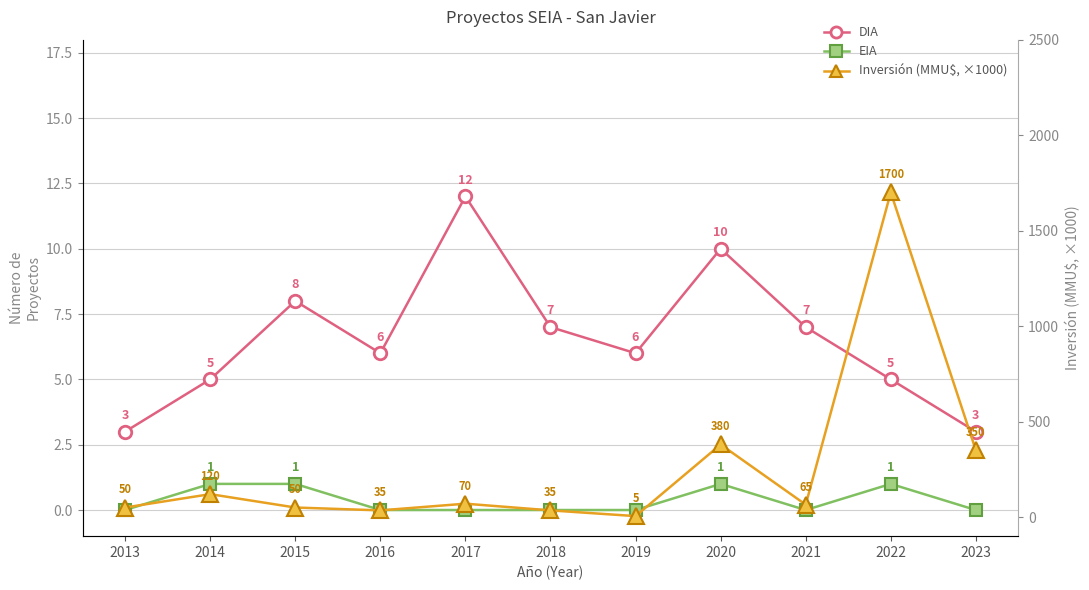

How many intersections are there between DIA and Inversión Total (MMU$, ×1000)?

2